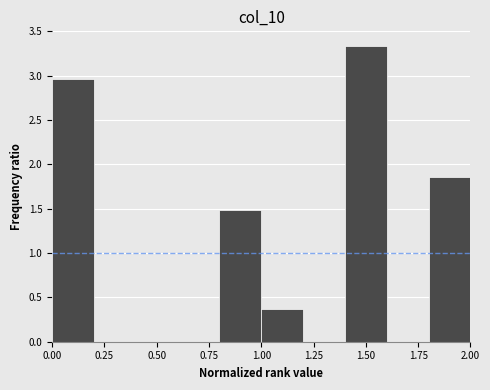

Reading left to right, list every bar in this chart as the range it spans on the x-axis followed by its height. The values are not printed on the chart, so give them approximately, as read against the axis.

0.0 to 0.2: 2.95
0.2 to 0.4: 0
0.4 to 0.6: 0
0.6 to 0.8: 0
0.8 to 1.0: 1.50
1.0 to 1.2: 0.35
1.2 to 1.4: 0
1.4 to 1.6: 3.35
1.6 to 1.8: 0
1.8 to 2.0: 1.85